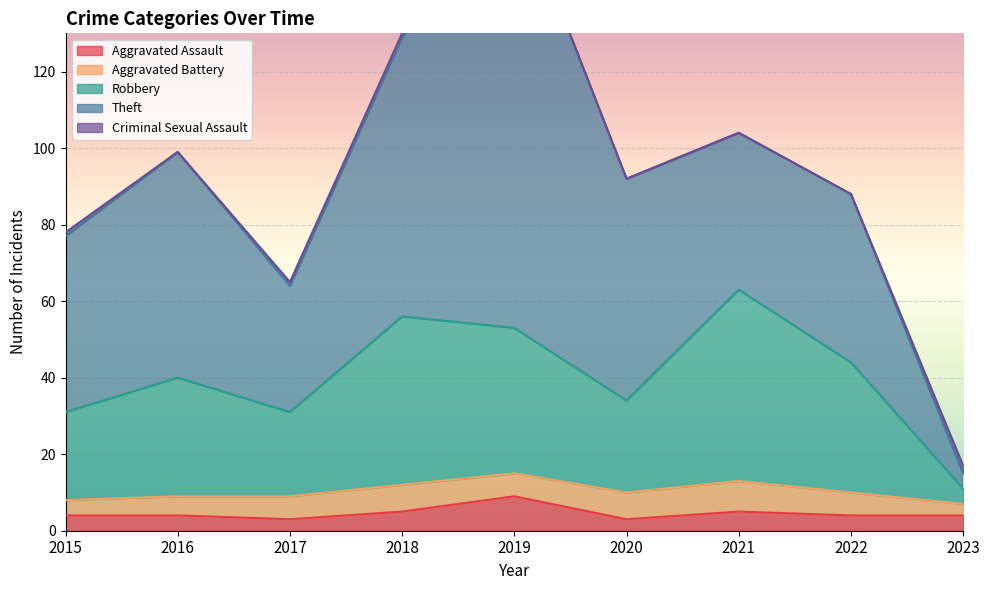

True or false: Aggravated Assault and Criminal Sexual Assault cross at least once.

False